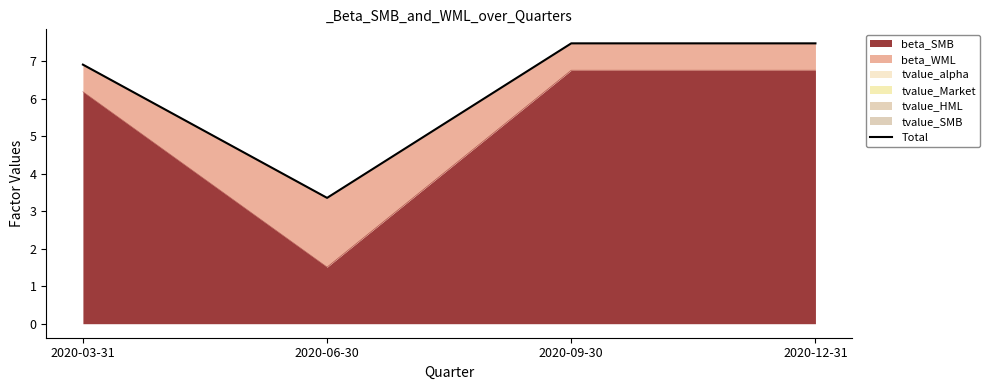

Reading left to right, list all the values displayed in this chart.

6.9	3.4	7.5	7.5